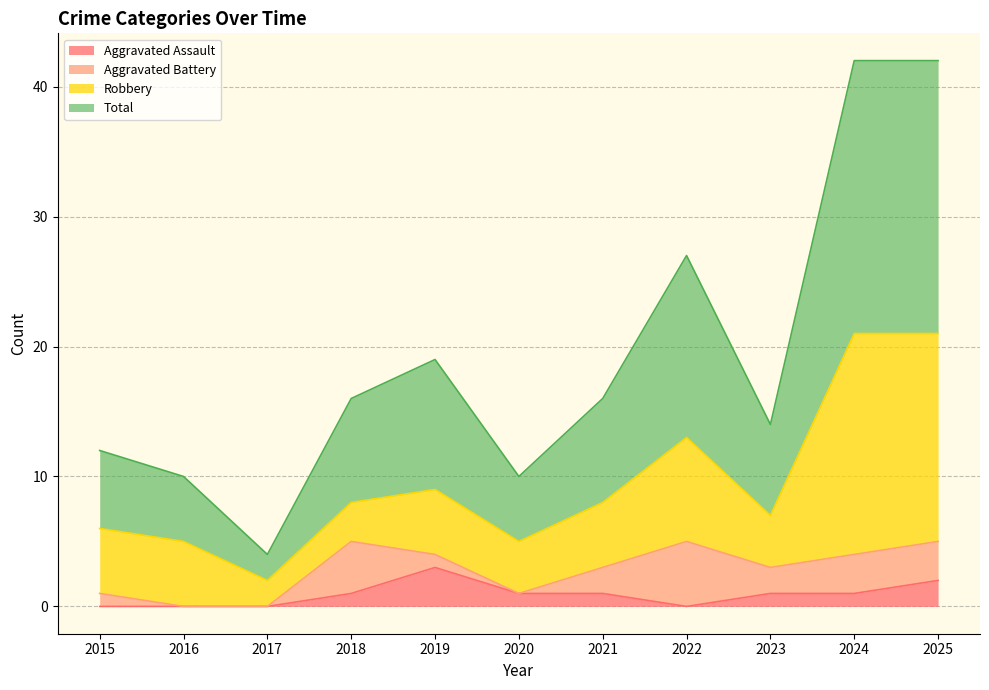

Is the value of Aggravated Assault at 2021 greater than the value of Total at 2019?

No